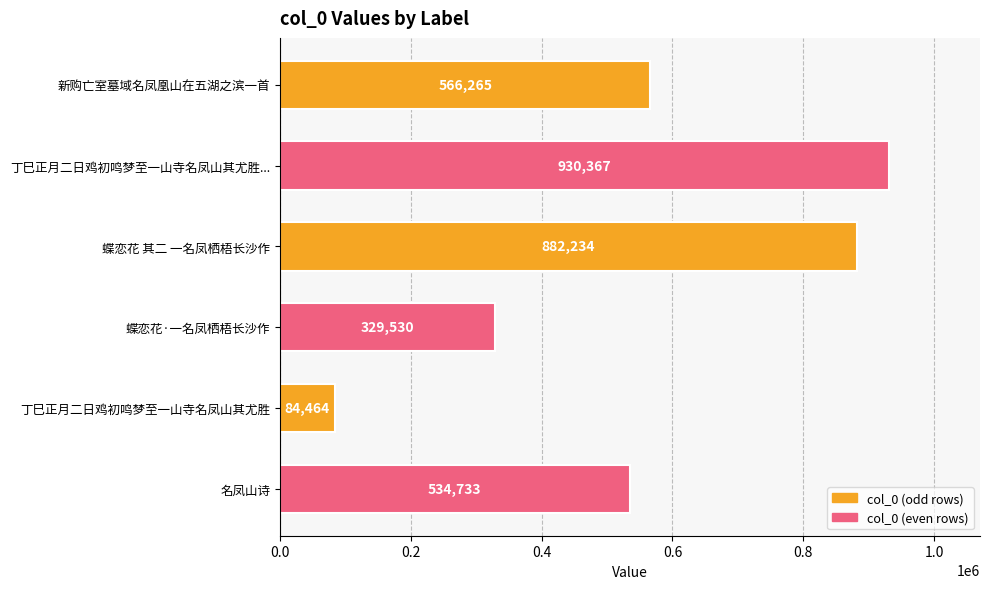

What is the minimum value shown in the chart?

84464